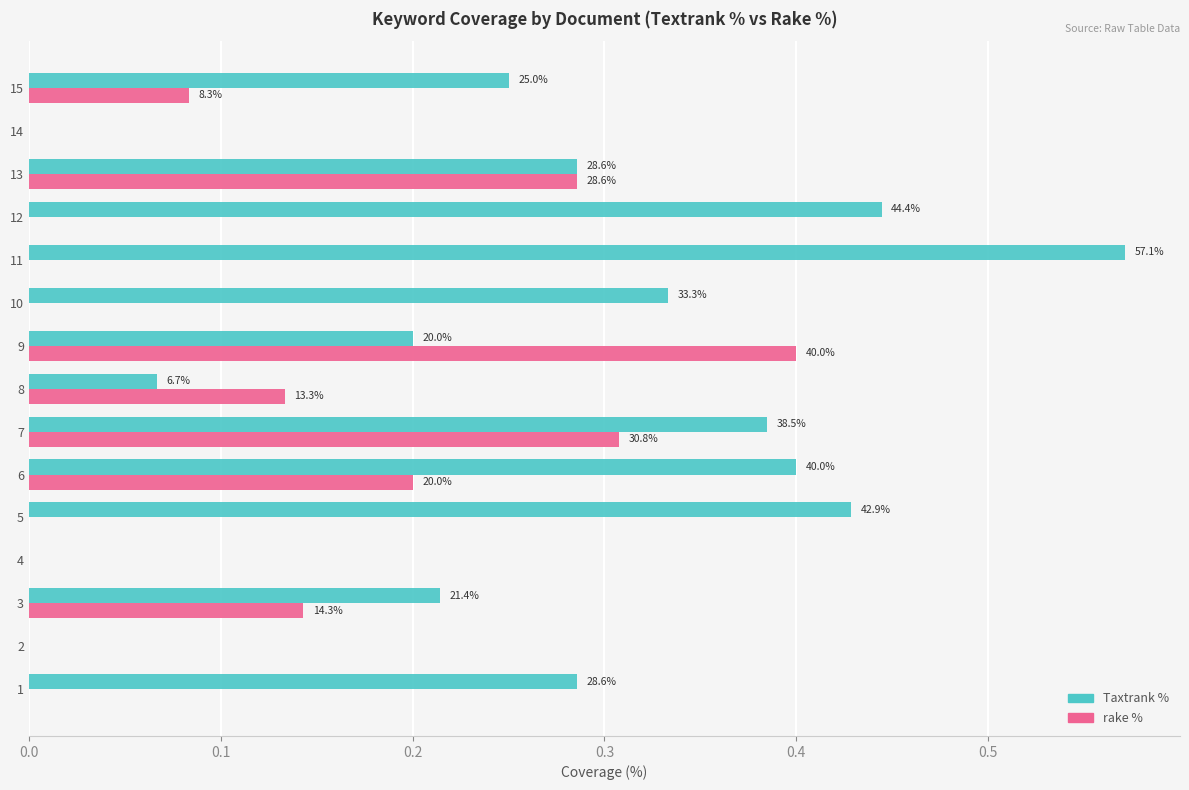

Reading left to right, what are all the values shown in this chart?

Taxtrank %: 0.3	0.0	0.2	0.0	0.4	0.4	0.4	0.1	0.2	0.3	0.6	0.4	0.3	0.0	0.2
rake %: 0.0	0.0	0.1	0.0	0.0	0.2	0.3	0.1	0.4	0.0	0.0	0.0	0.3	0.0	0.1